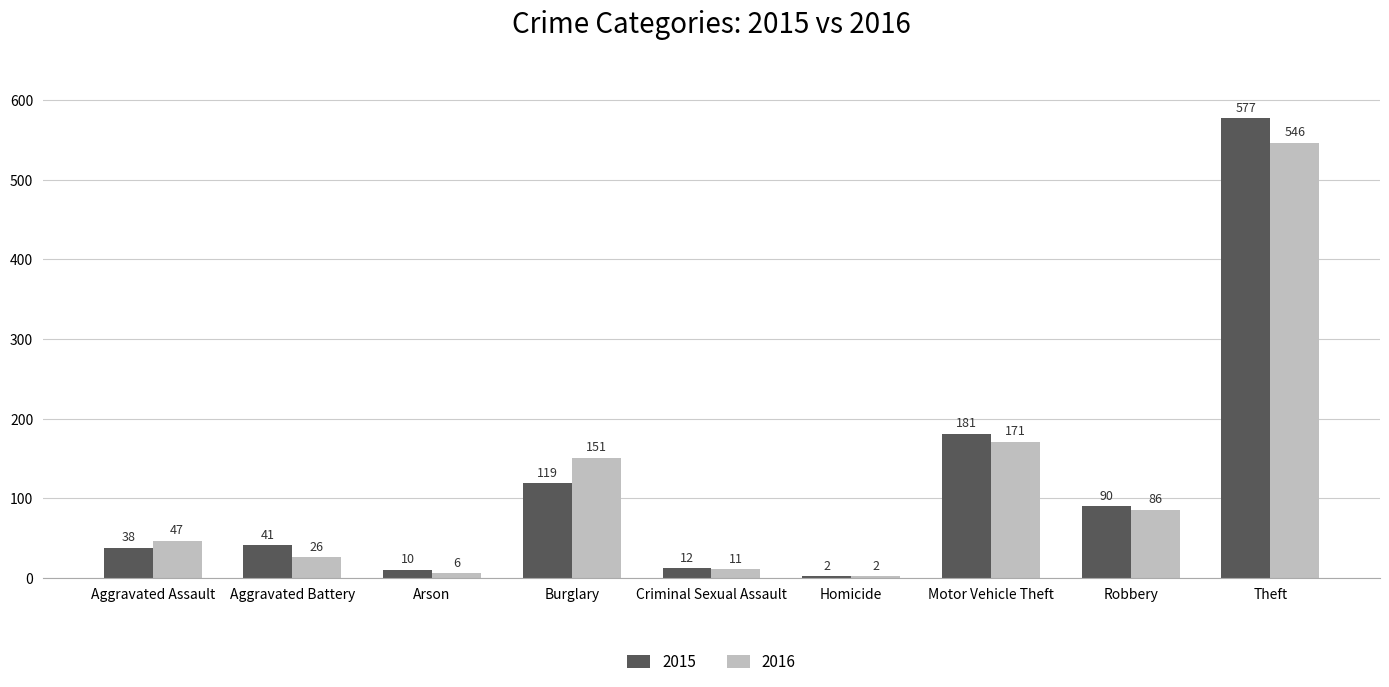

Rank the series by their maximum value, from lowest to highest.

2016, 2015